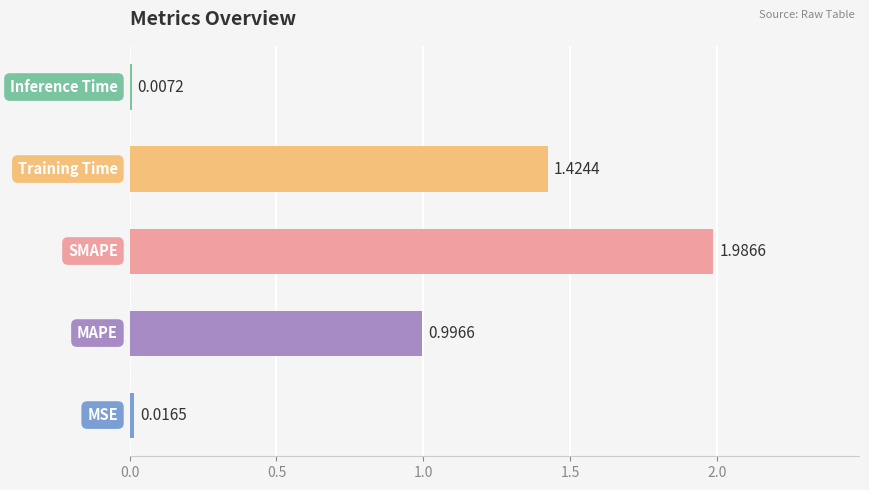

What is the sum of all values?

4.4